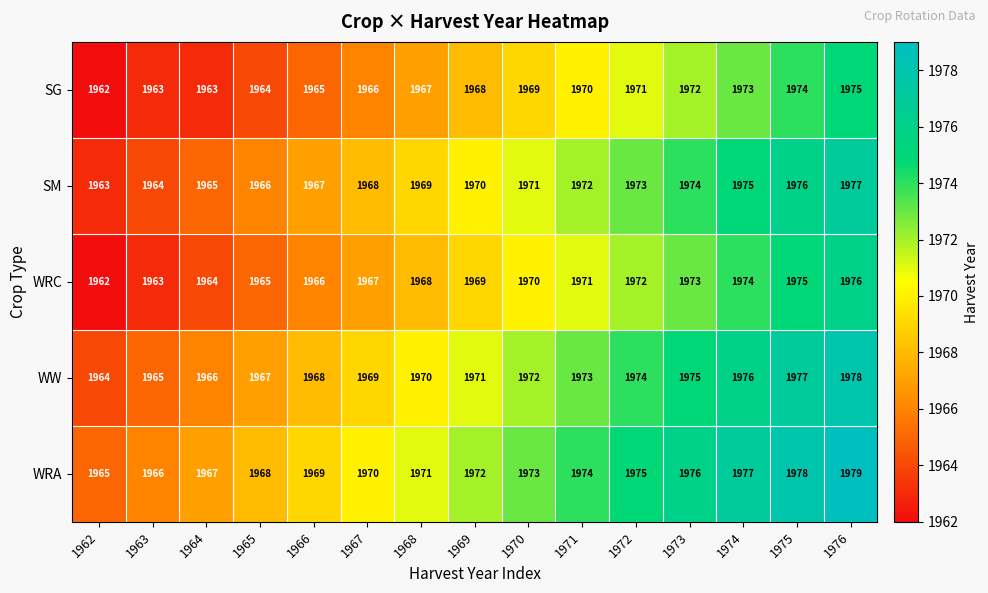

Is it true that SG equals 1096 at 1970?

False